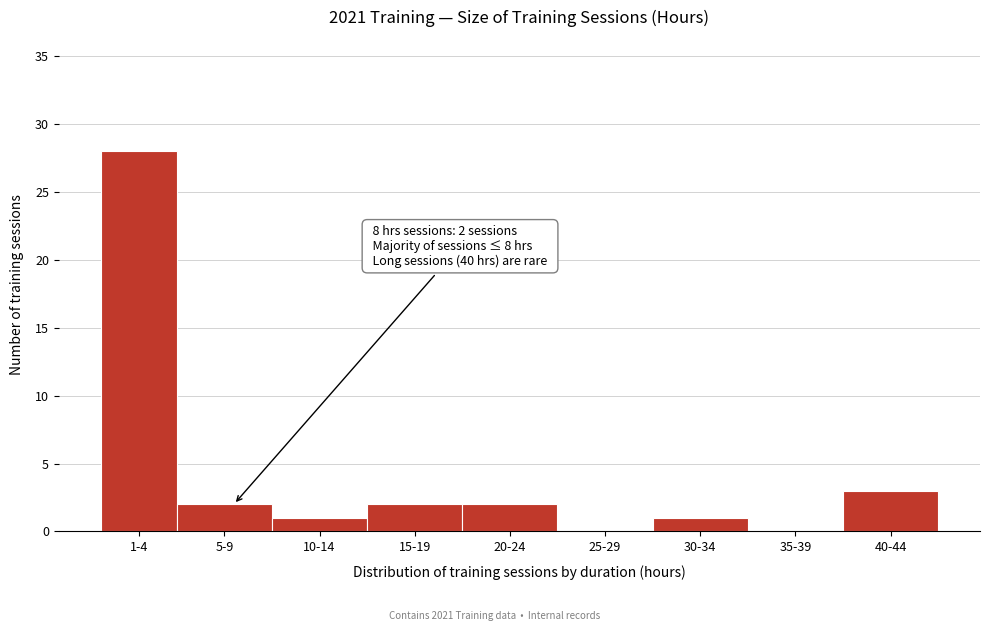

Reading left to right, list all the values displayed in this chart.

1-4=28	5-9=2	10-14=1	15-19=2	20-24=2	25-29=0	30-34=1	35-39=0	40-44=3